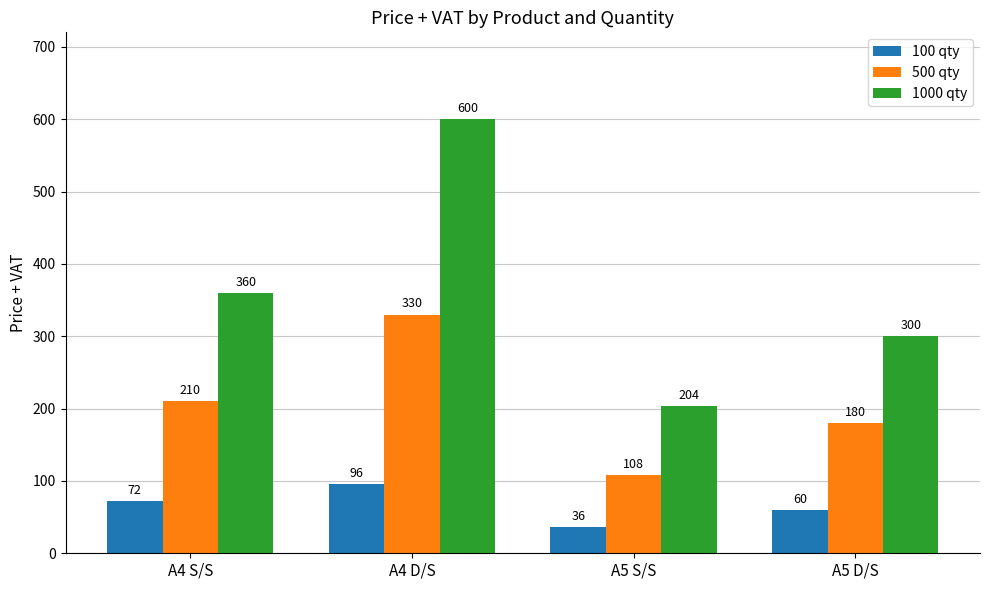

Reading left to right, extract all data points from this chart.

100 qty: 72	96	36	60
500 qty: 210	330	108	180
1000 qty: 360	600	204	300